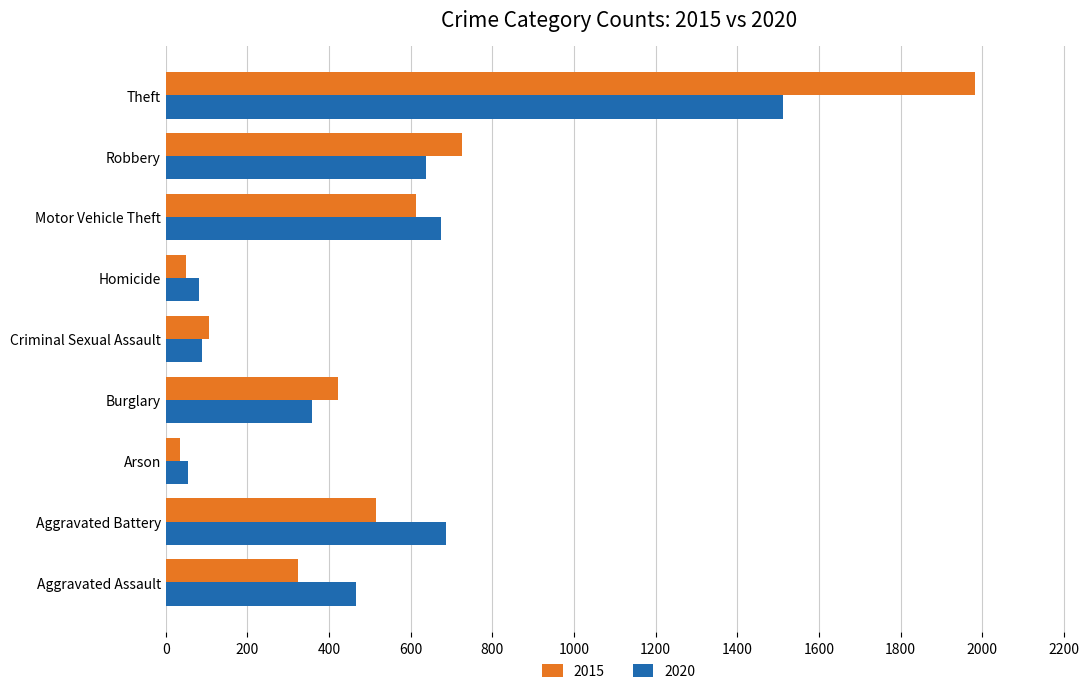

How many series are shown in this chart?

2